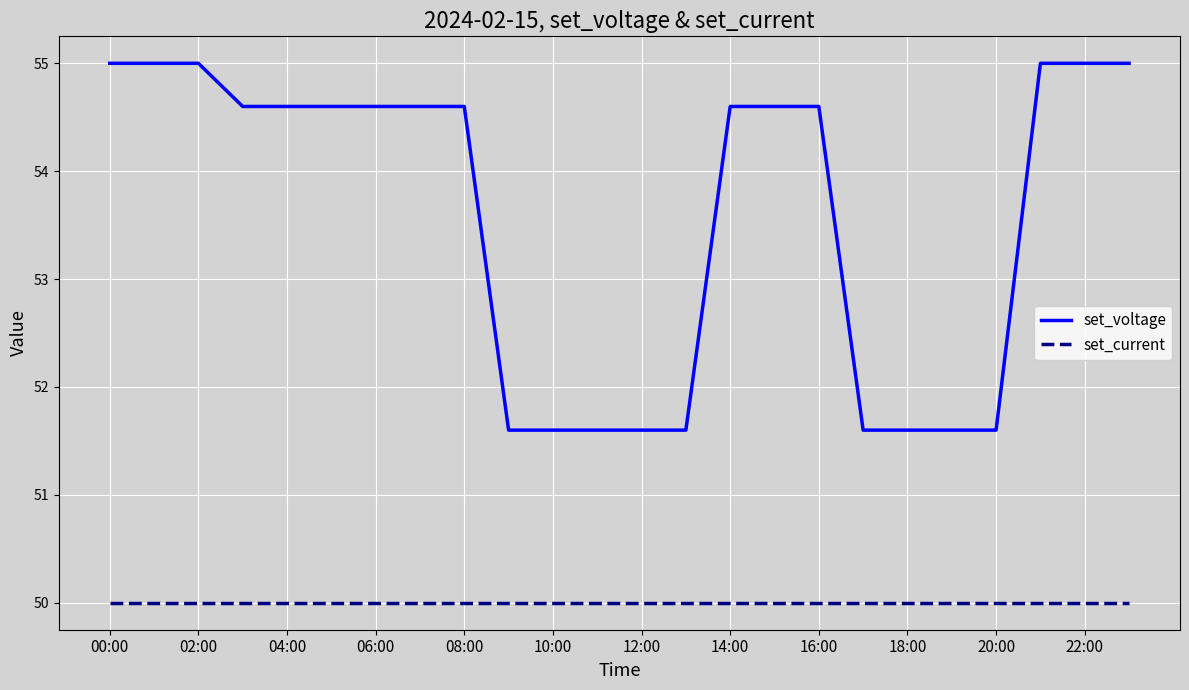

What are all the series names shown in the legend?

set_voltage, set_current